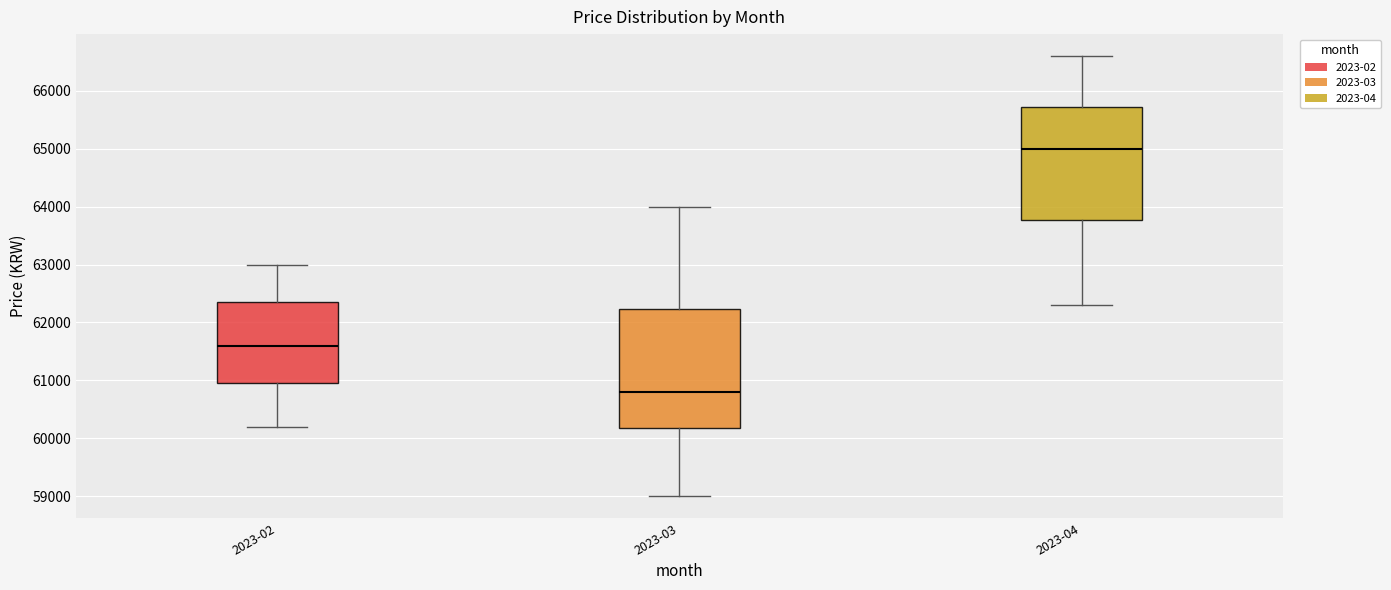

Reading left to right, transcribe this box plot: for each box, give where its median line is, the range the box spans, and where its two whiskers end, as read against the y-axis. The values are not printed on the chart, so give them approximately, as read against the axis.

2023-02: median 61600, box 61000 to 62400, whiskers 60200 to 63000
2023-03: median 60800, box 60200 to 62200, whiskers 59000 to 64000
2023-04: median 65000, box 63800 to 65700, whiskers 62300 to 66600